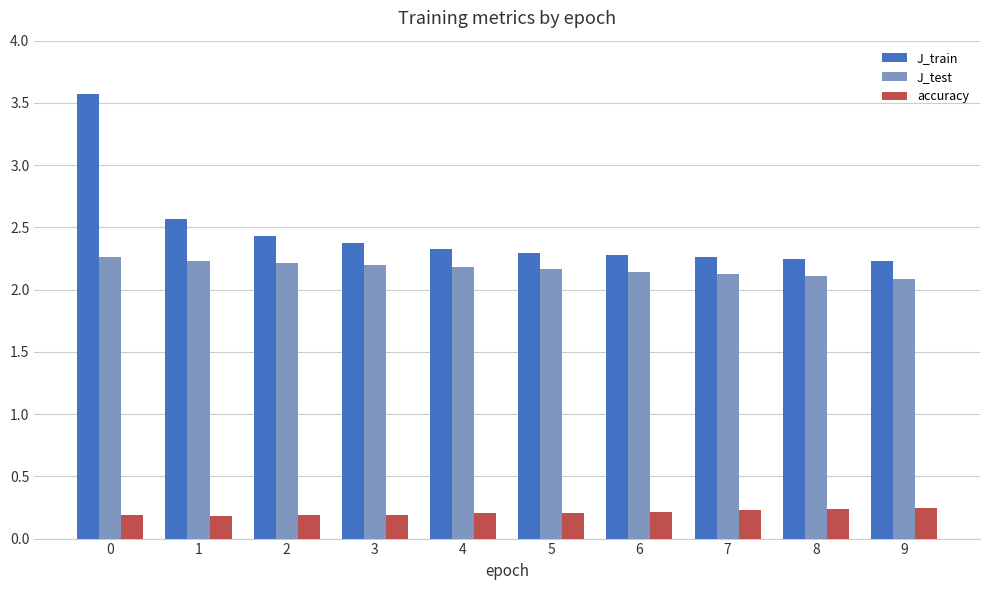

Count the accuracy values in the range 0 to 1.

10